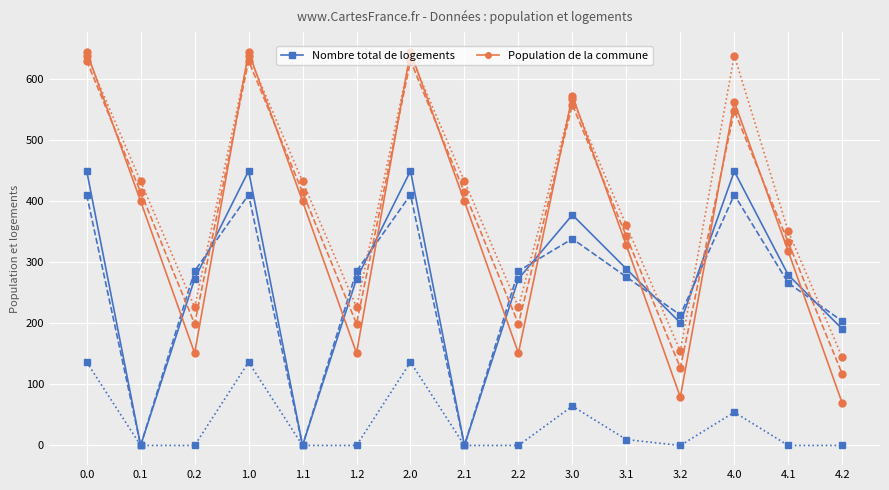

What is the total value across all series at 3.1?

616.8